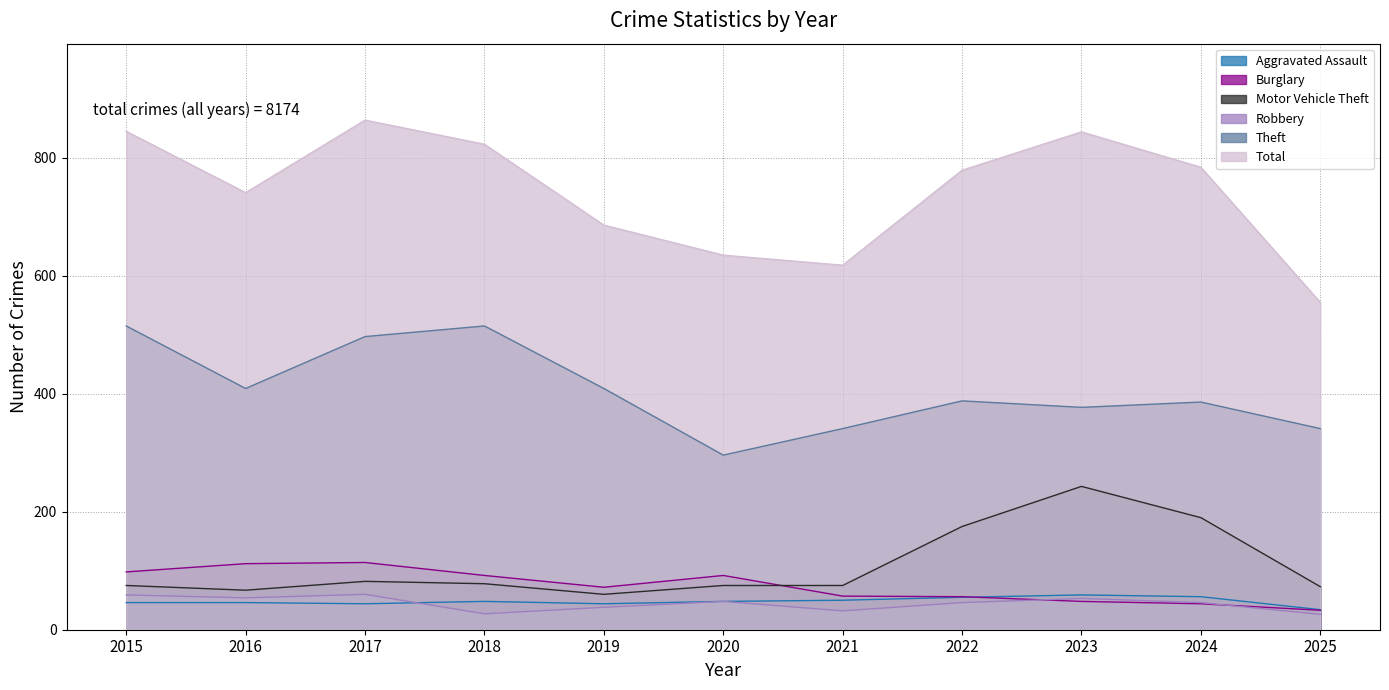

What value does the Total series have at 2017, to the nearest 5?

865